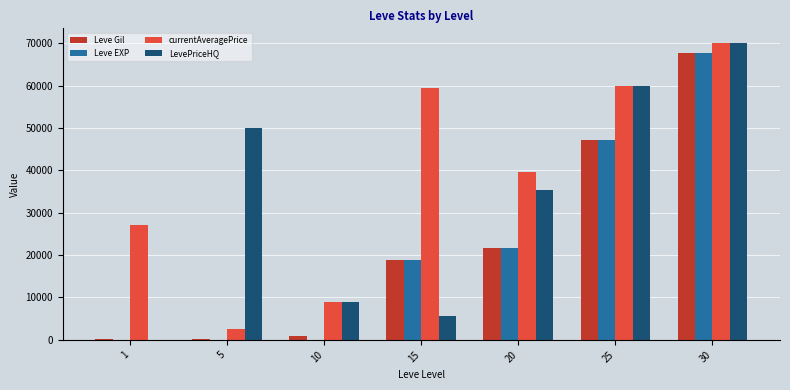

What is the sum of all Leve Gil values?

156810